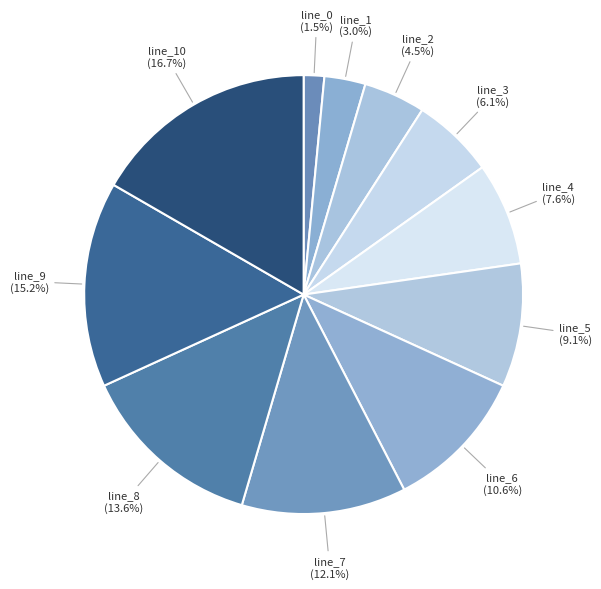

Rank the categories by value from highest to lowest.

line_10, line_9, line_8, line_7, line_6, line_5, line_4, line_3, line_2, line_1, line_0